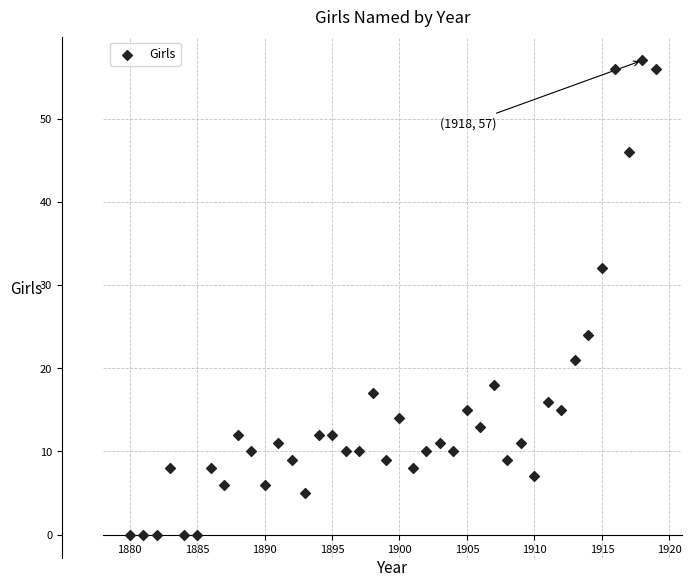

What is the range of X values (max minus min)?

39